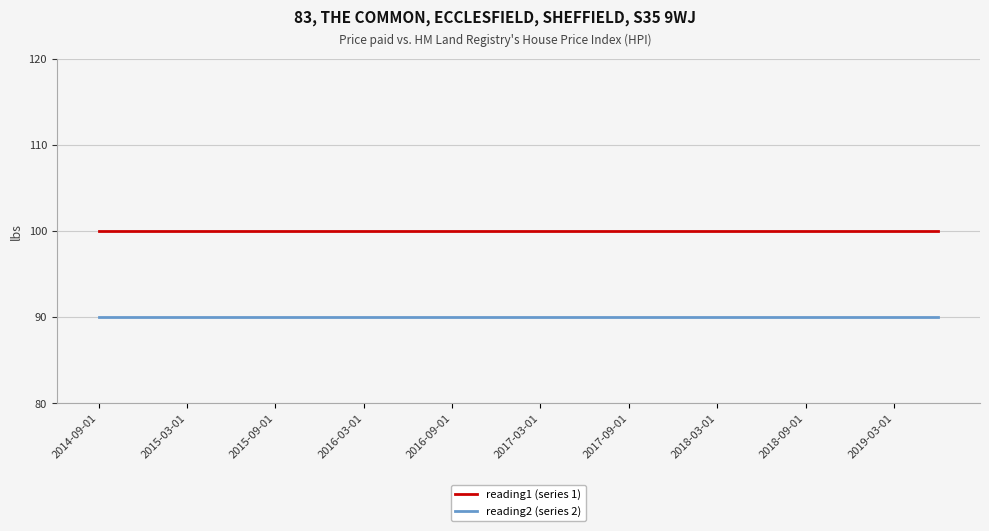

True or false: reading2 (series 2) and reading1 (series 1) cross at least once.

False